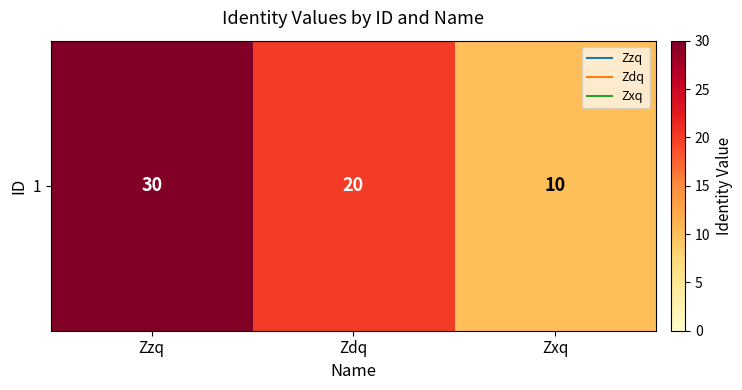

Reading right to left, list all the values displayed in this chart.

Zxq=10	Zdq=20	Zzq=30